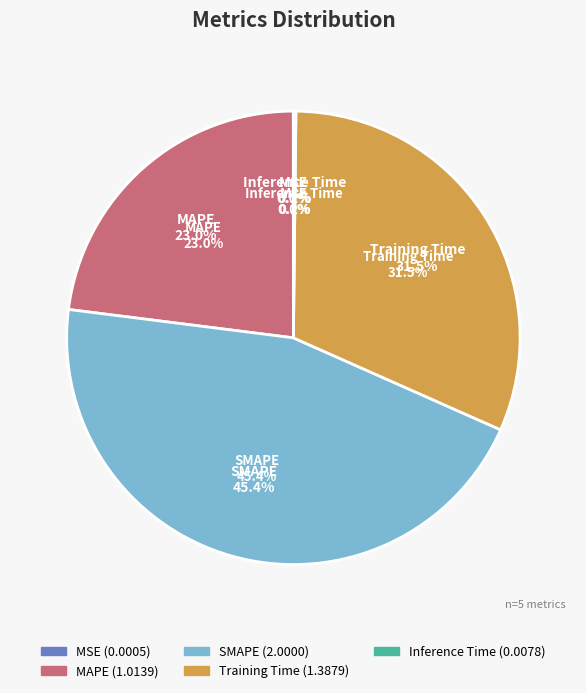

Rank the categories by value from lowest to highest.

MSE, Inference Time, MAPE, Training Time, SMAPE